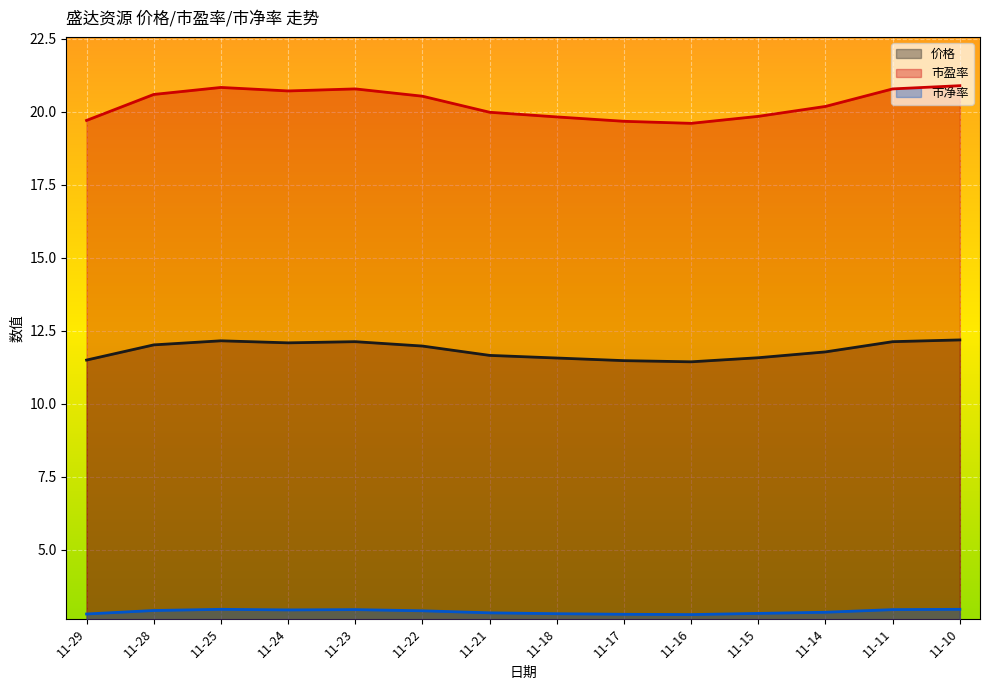

Rank the series at 11-21 from highest to lowest value.

市盈率, 价格, 市净率